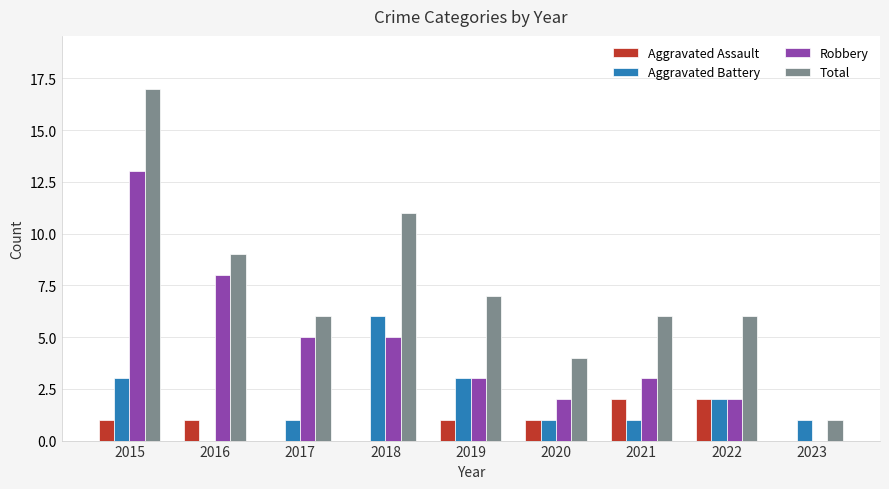

Is the value of Aggravated Assault at 2015 greater than the value of Total at 2022?

No